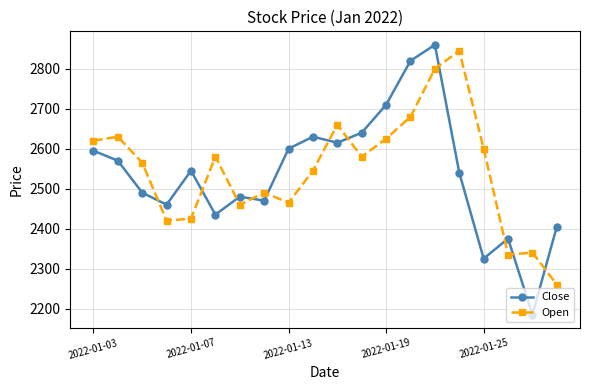

What is the value of the Open point at the 15th from the left?

2800